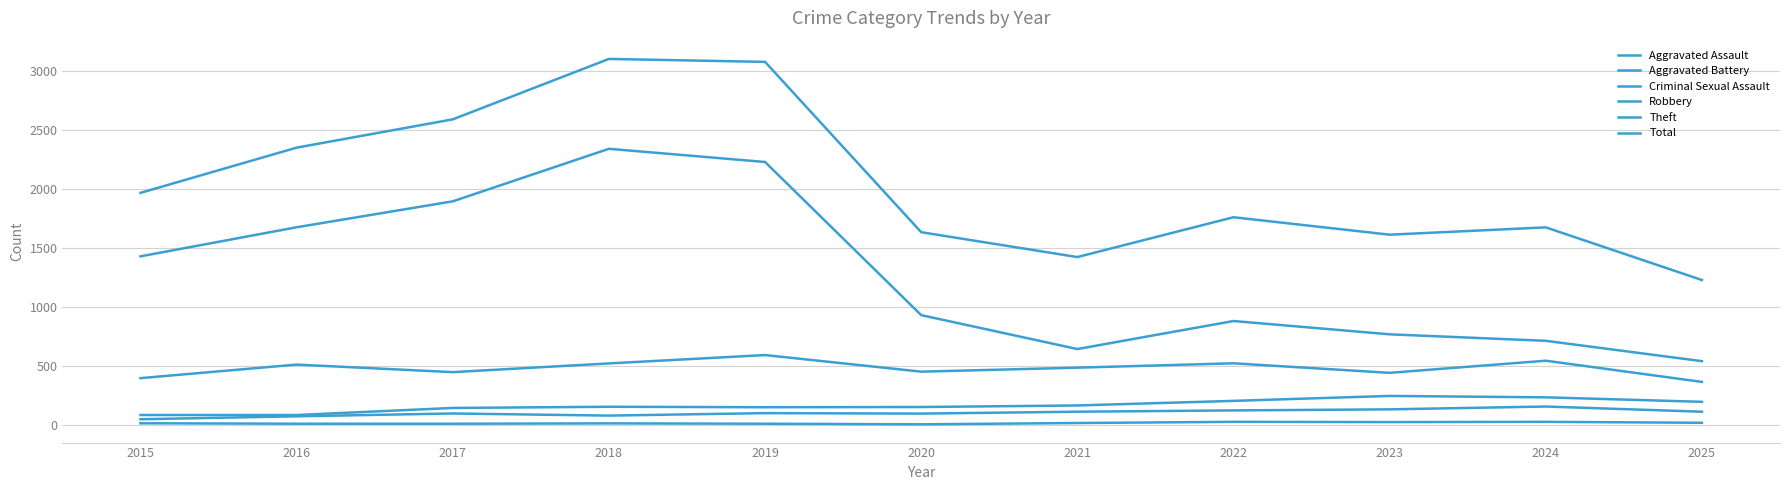

True or false: Criminal Sexual Assault has more than 1 points higher than both neighbors.

True